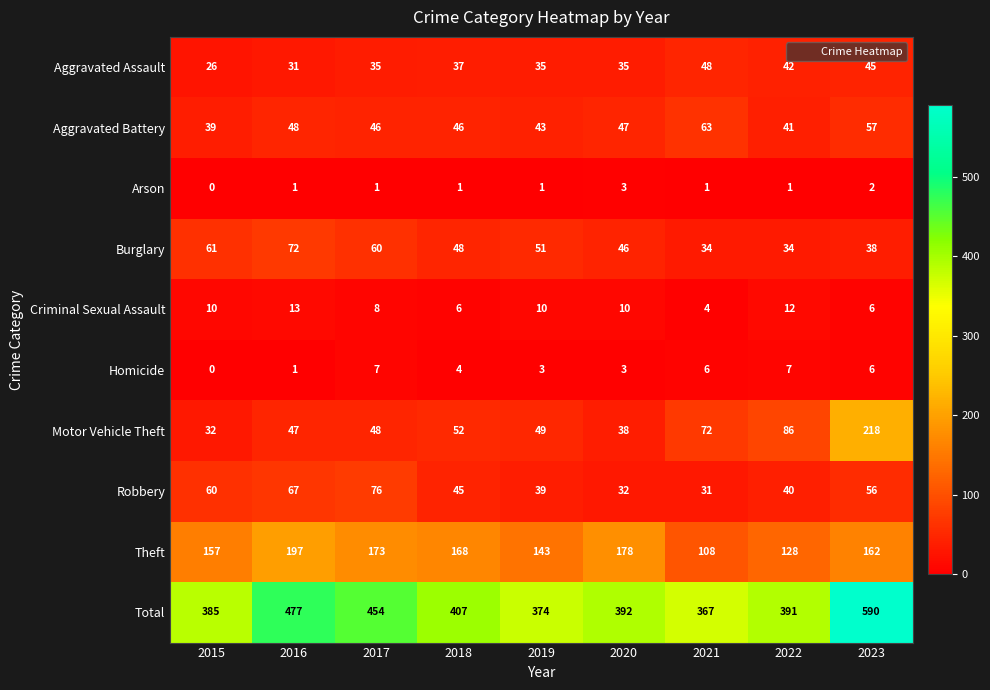

At which label does Total first exceed 392?

2016